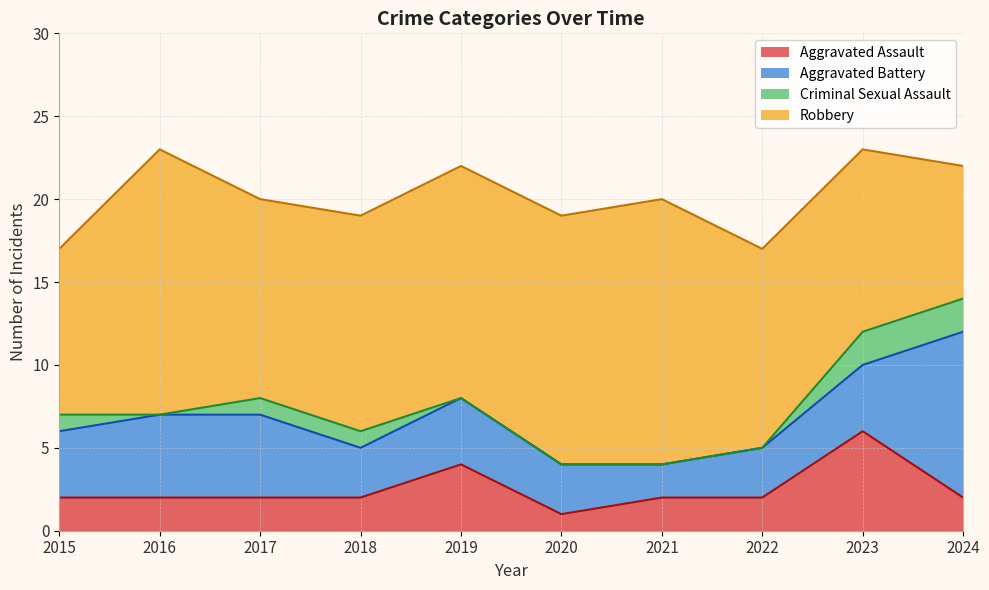

True or false: Robbery has a value of 12 at 2017.

True